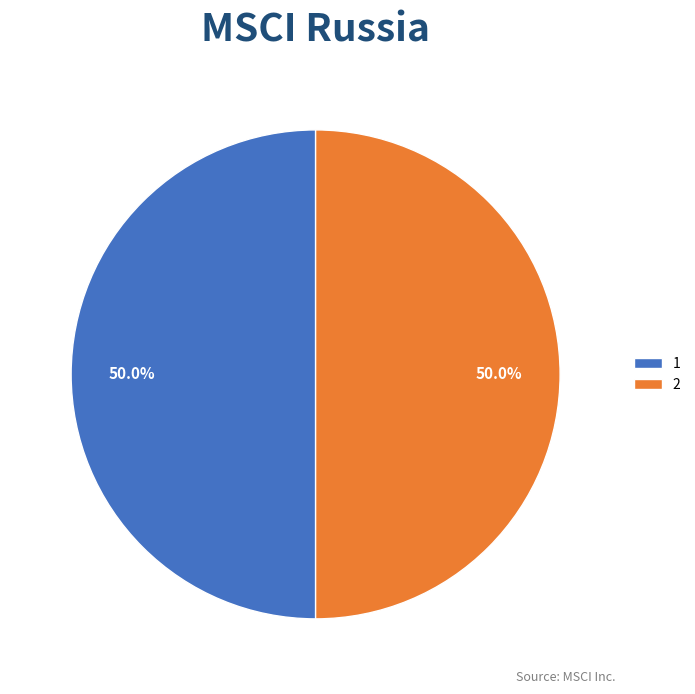

What portion of the pie excludes 1?

50.0%